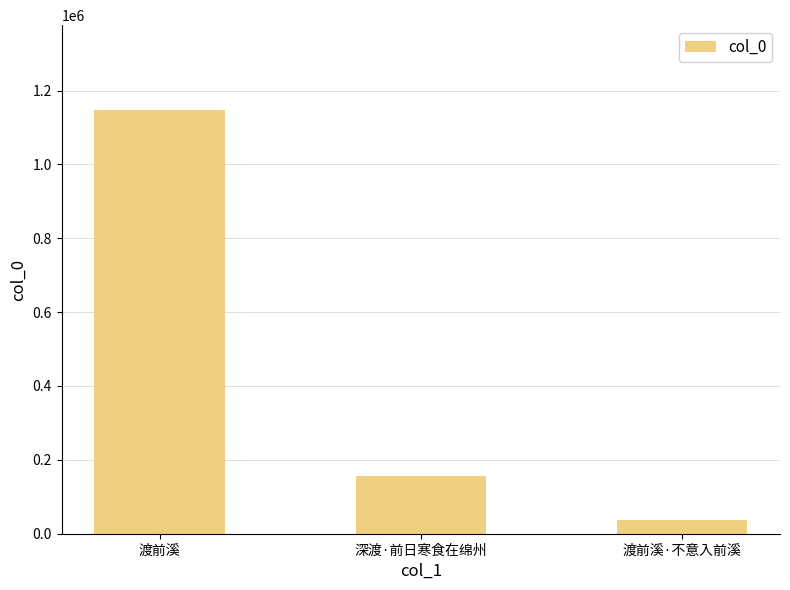

What is the maximum value shown in the chart?

1147428